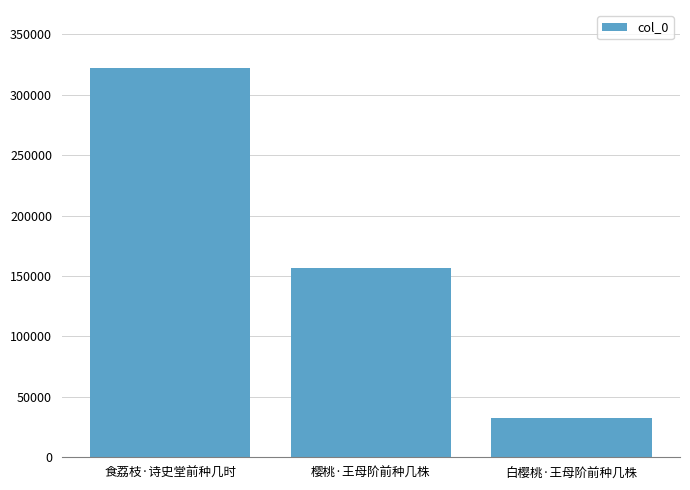

Approximately how many times larger is the value at 樱桃·王母阶前种几株 compared to 食荔枝·诗史堂前种几时?

0.5